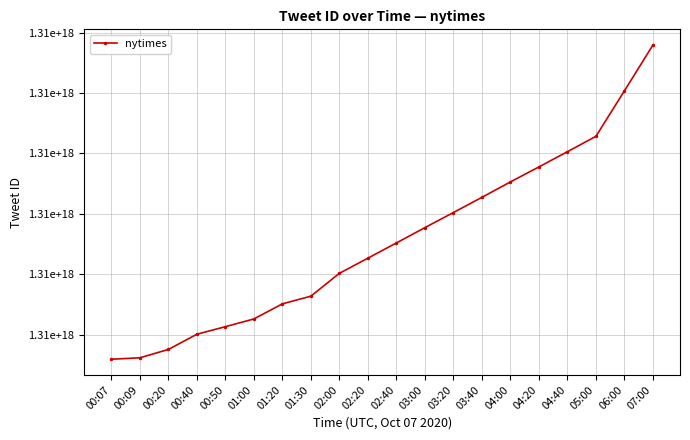

Does the chart display data point markers on the line(s)?

Yes